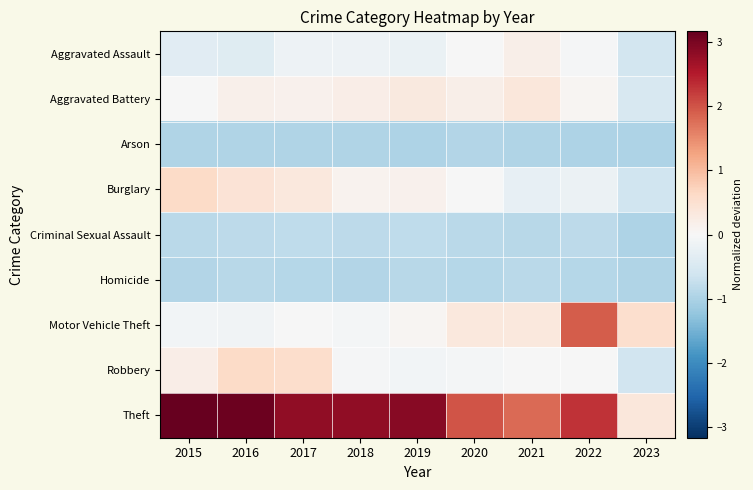

At 2019, list the series in order from largest to smallest.

Theft, Aggravated Battery, Burglary, Motor Vehicle Theft, Robbery, Aggravated Assault, Criminal Sexual Assault, Homicide, Arson